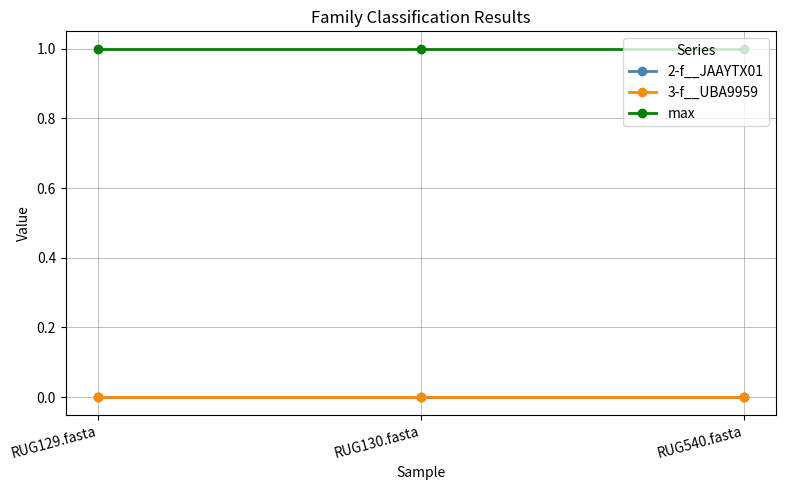

How many lines are shown in the chart?

3